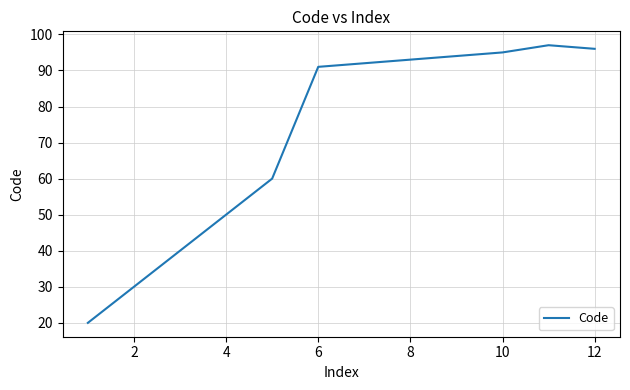

What is the greatest value displayed?

97